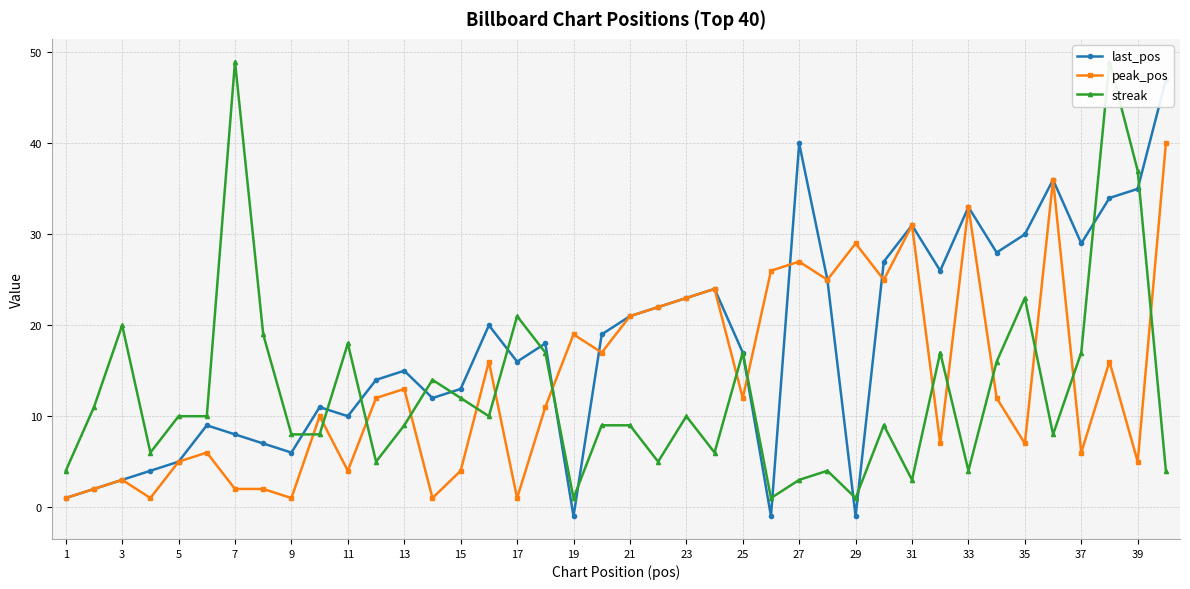

Is this an area chart (filled region under the line)?

No